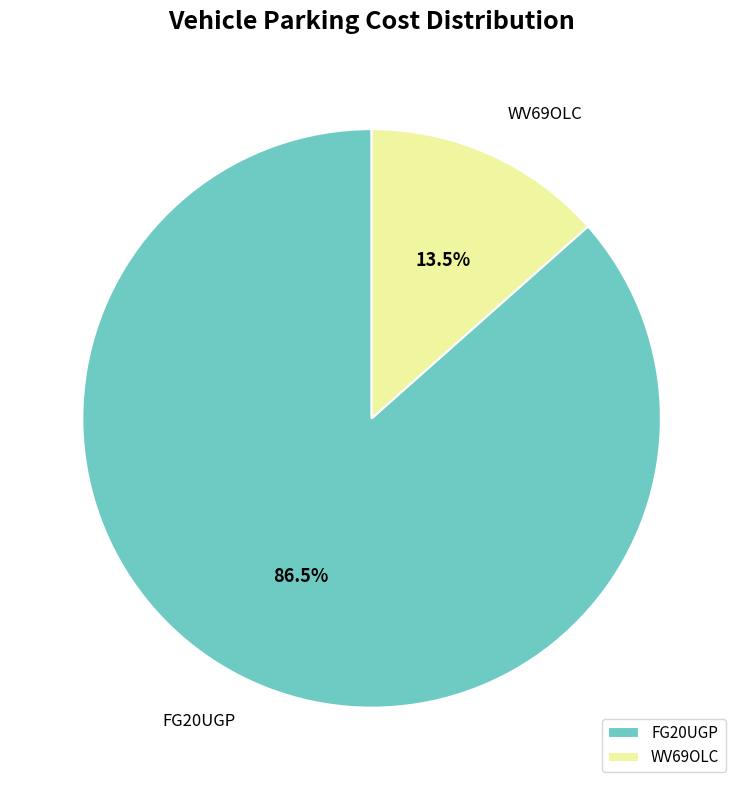

Does WV69OLC represent more than half of the total?

No